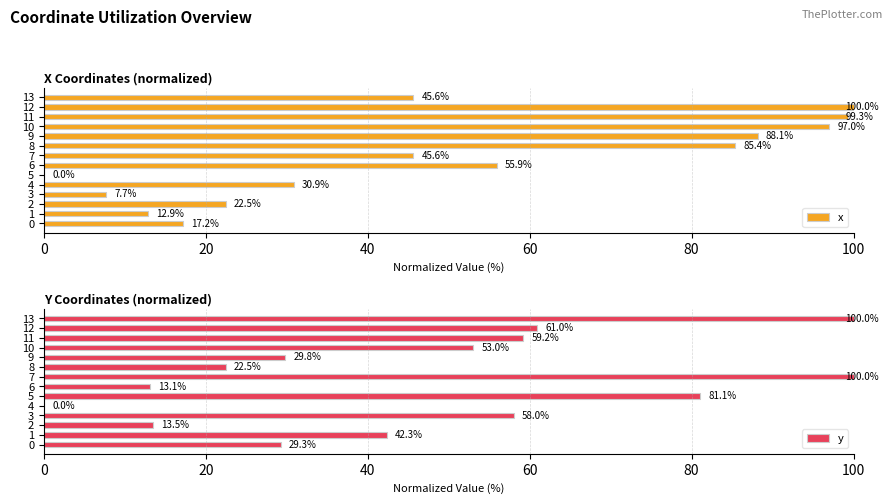

What is the greatest value displayed?

100.0